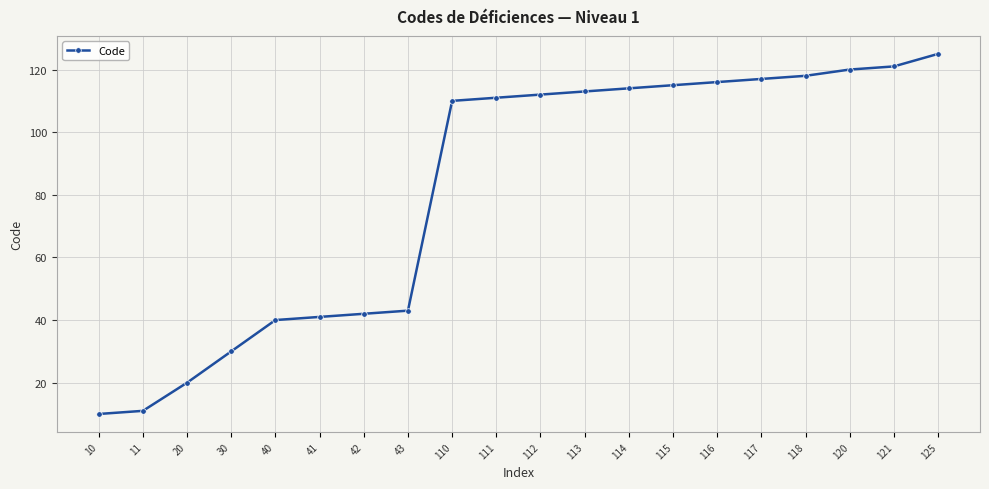

Reading left to right, extract all data points from this chart.

10	11	20	30	40	41	42	43	110	111	112	113	114	115	116	117	118	120	121	125